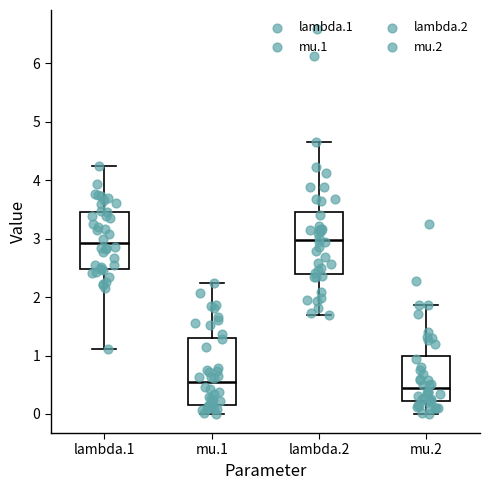

Reading left to right, transcribe this box plot: for each box, give where its median line is, the range the box spans, and where its two whiskers end, as read against the y-axis. The values are not printed on the chart, so give them approximately, as read against the axis.

lambda.1: median 2.9, box 2.5 to 3.5, whiskers 1.1 to 4.2
mu.1: median 0.5, box 0.1 to 1.3, whiskers 0.0 to 2.2
lambda.2: median 3.0, box 2.4 to 3.5, whiskers 1.7 to 4.7
mu.2: median 0.4, box 0.2 to 1.0, whiskers 0.0 to 1.9